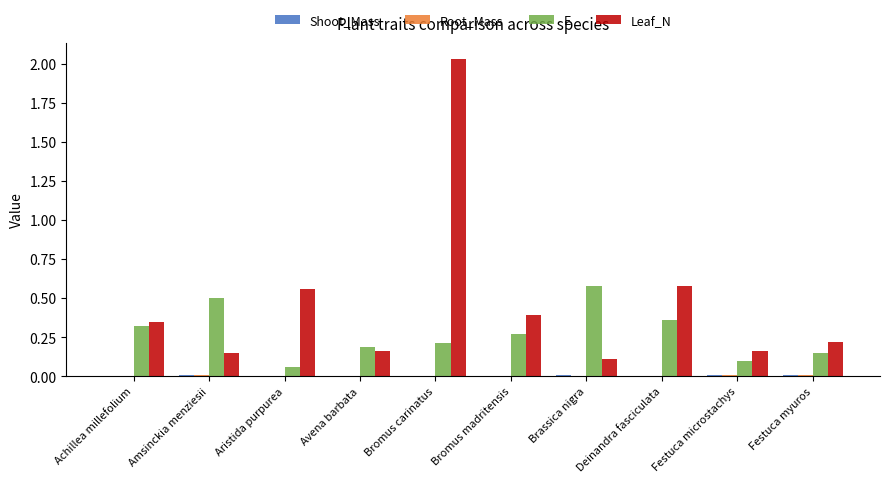

The value of Leaf_N at Achillea millefolium is 0.3. True or false?

True